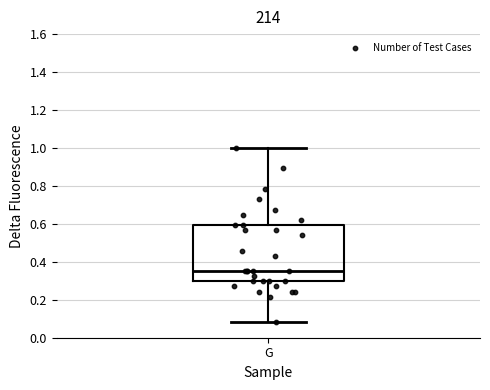

Transcribe this box plot: give where the median line is, the range the box spans, and where the two whiskers end, as read against the y-axis. The values are not printed on the chart, so give them approximately, as read against the axis.

median 0.36, box 0.30 to 0.60, whiskers 0.08 to 1.00